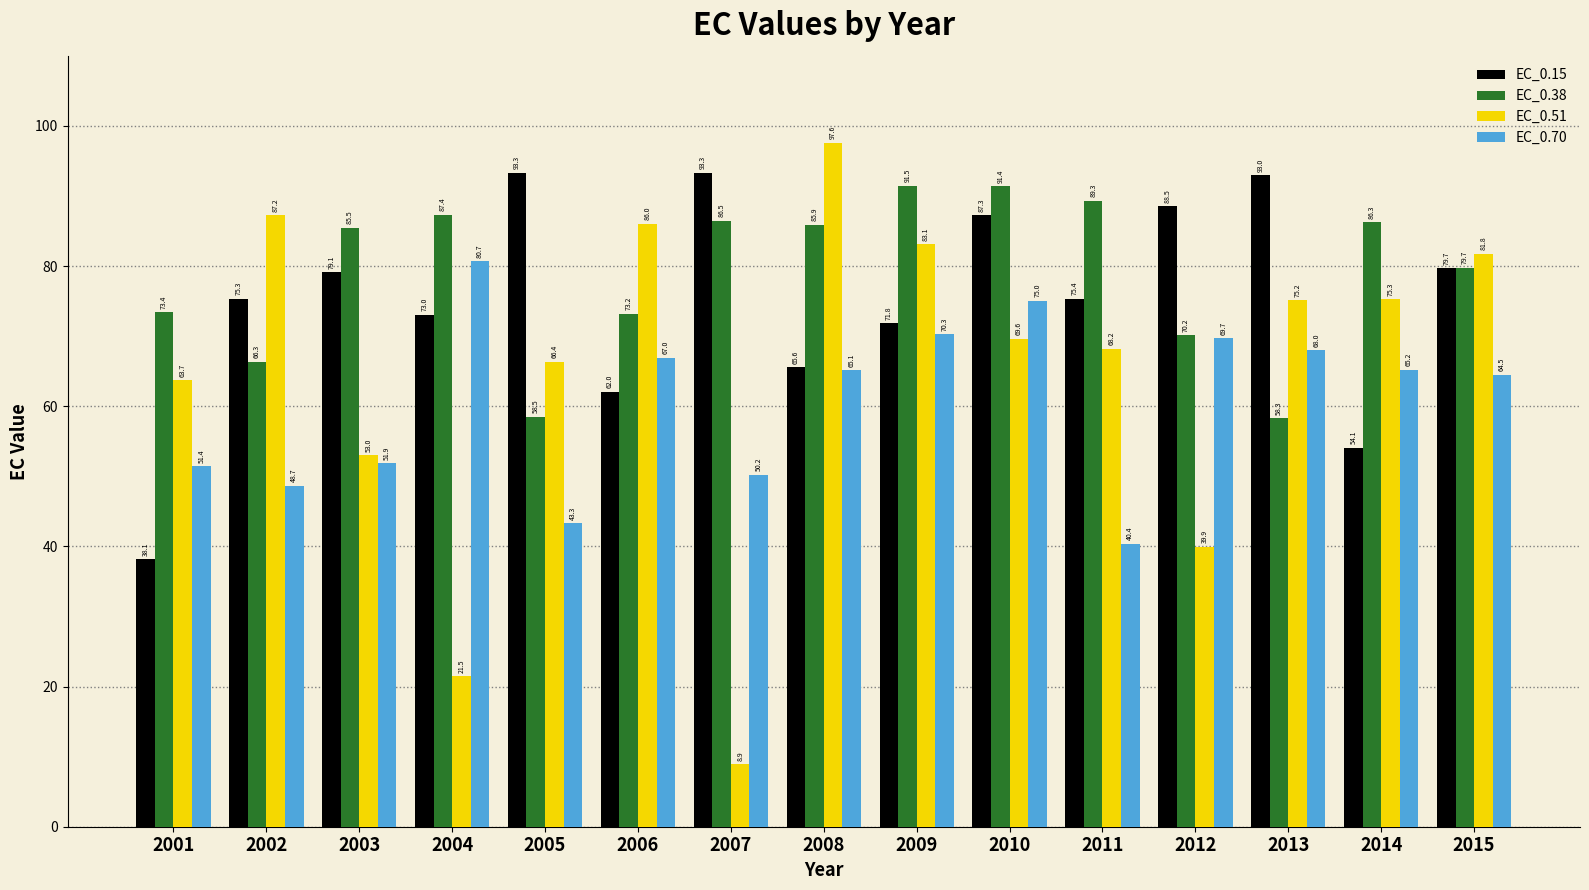

List the series in order of their peak value, highest first.

EC_0.51, EC_0.15, EC_0.38, EC_0.70